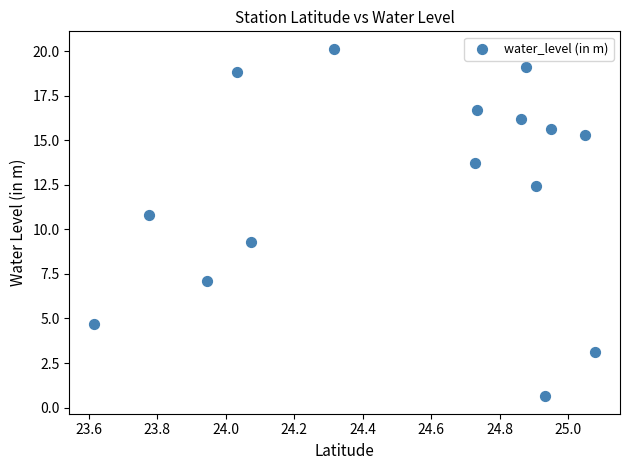

What is the range of X values (max minus min)?

1.5